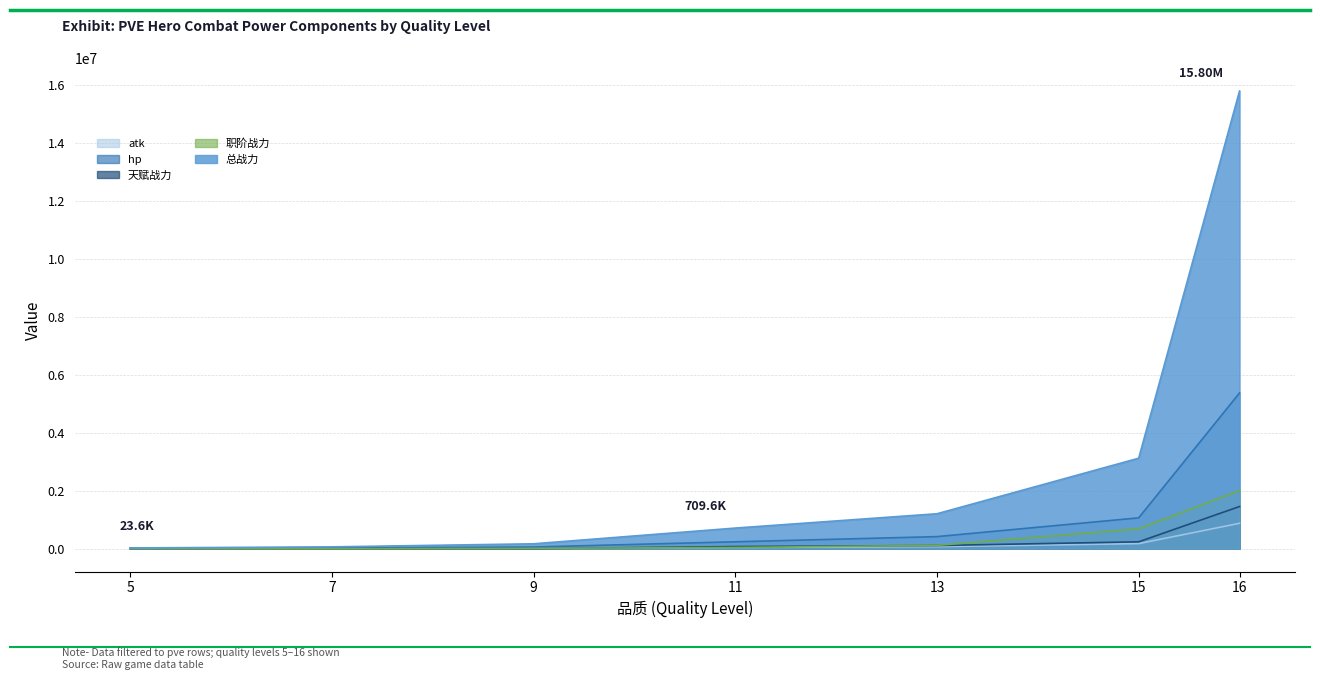

What is the spread (max minus min) of values at 11?

669934.2